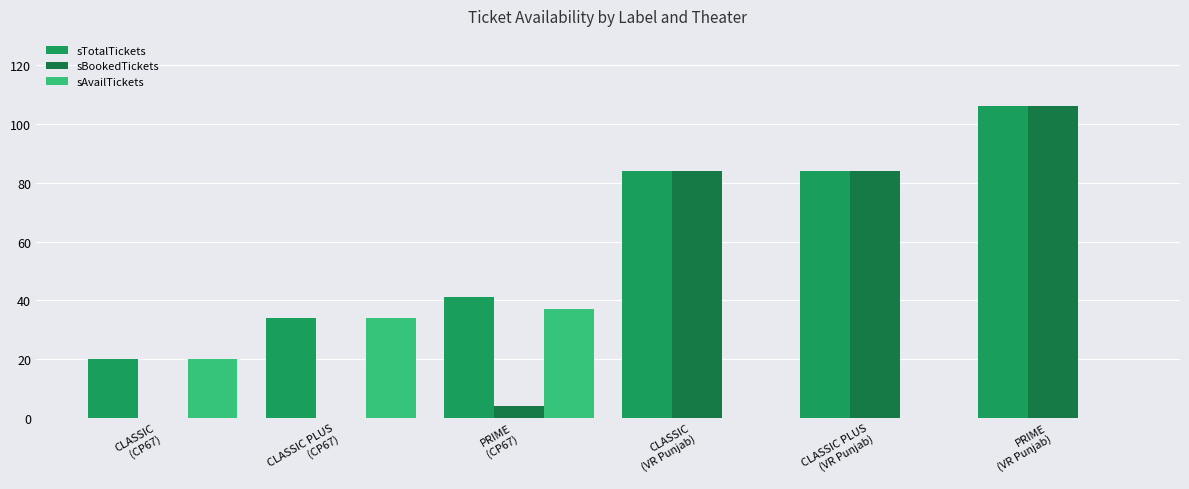

Which series has the largest total across all categories?

sTotalTickets